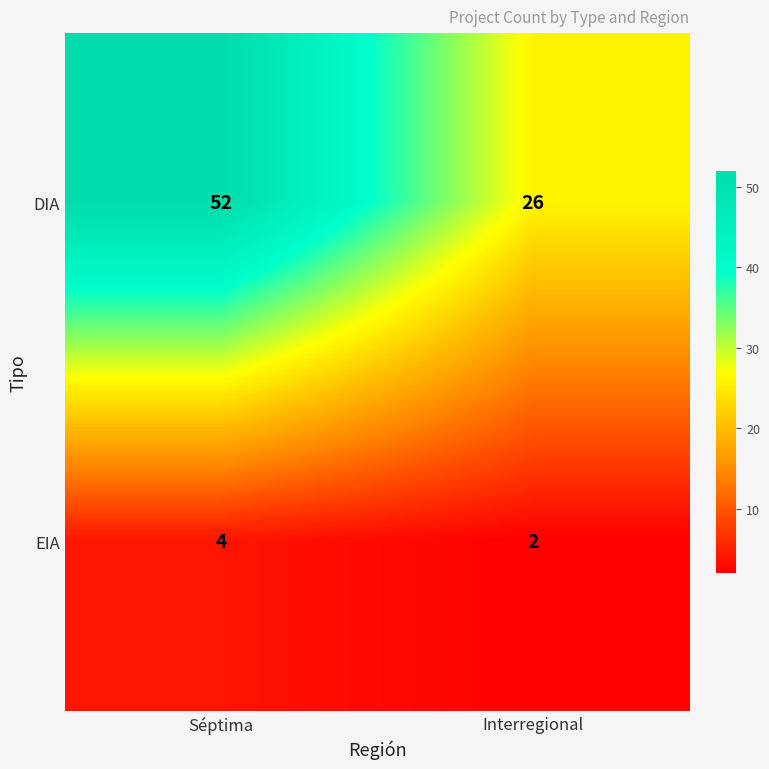

What value does the DIA series have at Interregional, to the nearest 10?

30